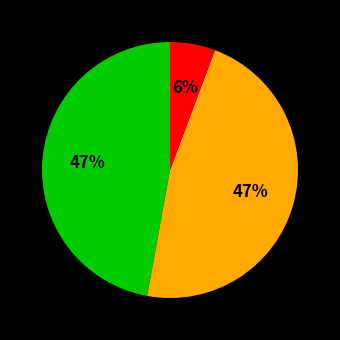

Is there a majority slice in this chart?

No